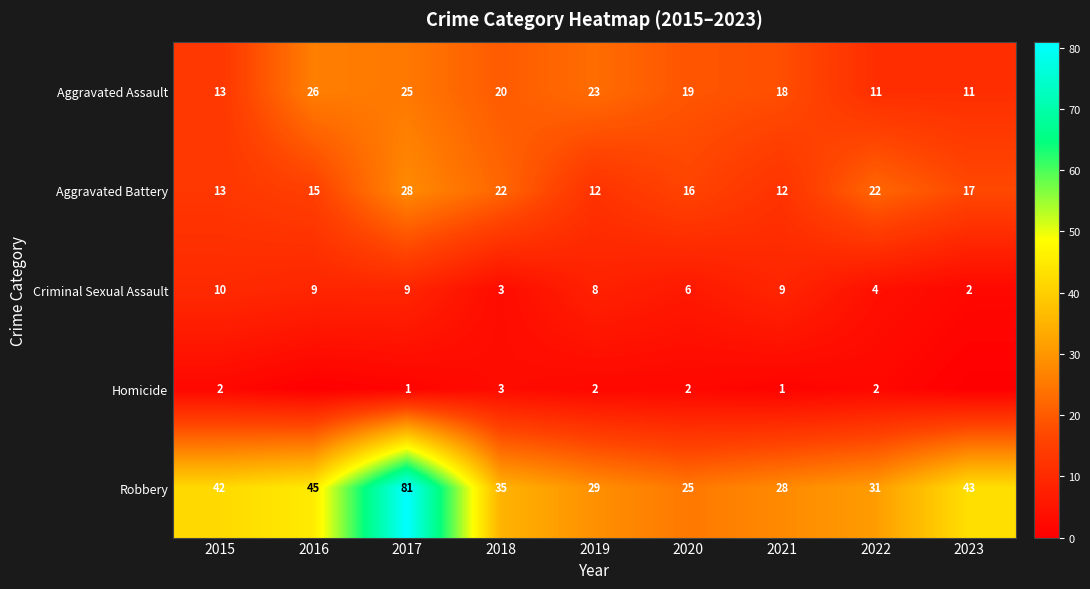

How many values in the Aggravated Assault series are below 19?

4